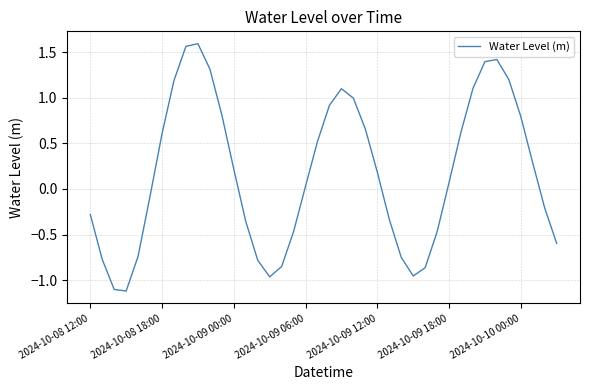

What is the smallest value displayed?

-1.1